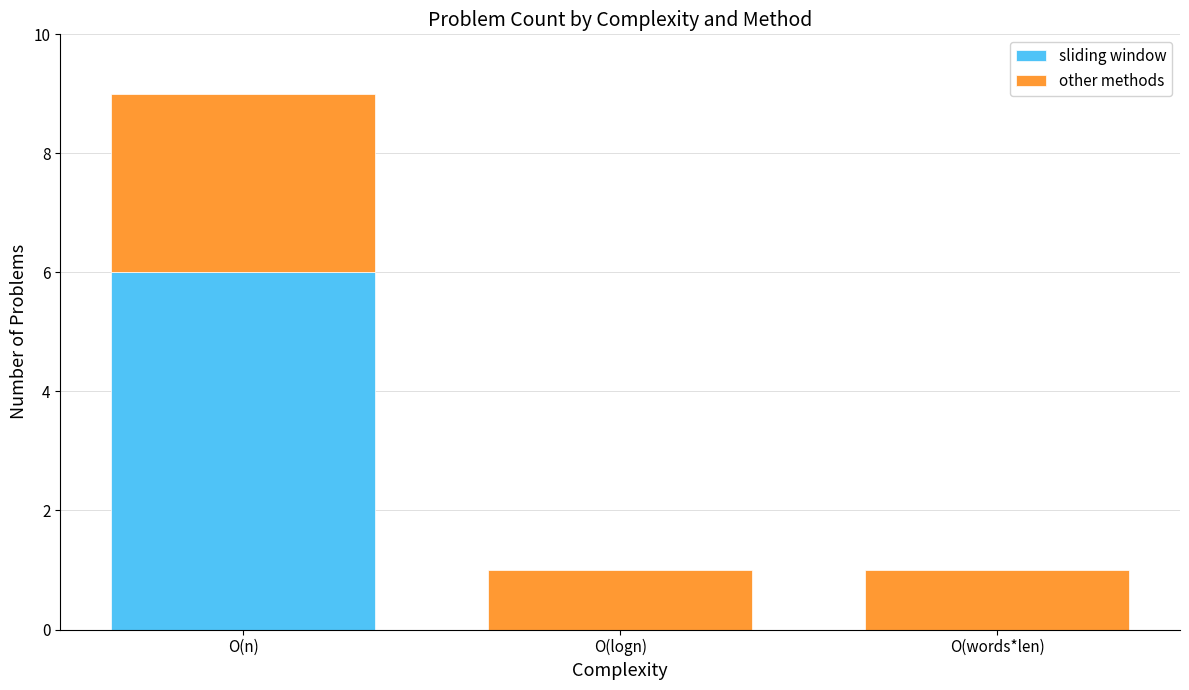

True or false: sliding window has a value of 0 at O(words*len).

True